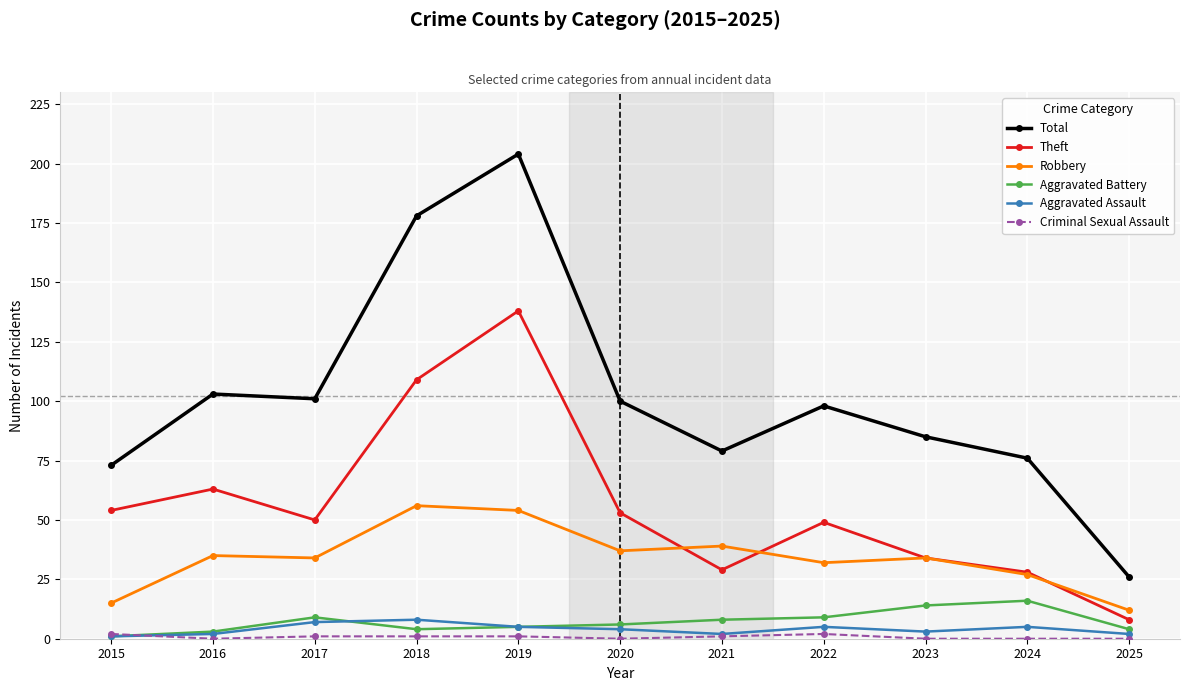

At which category is the sum across all series the highest?

2019